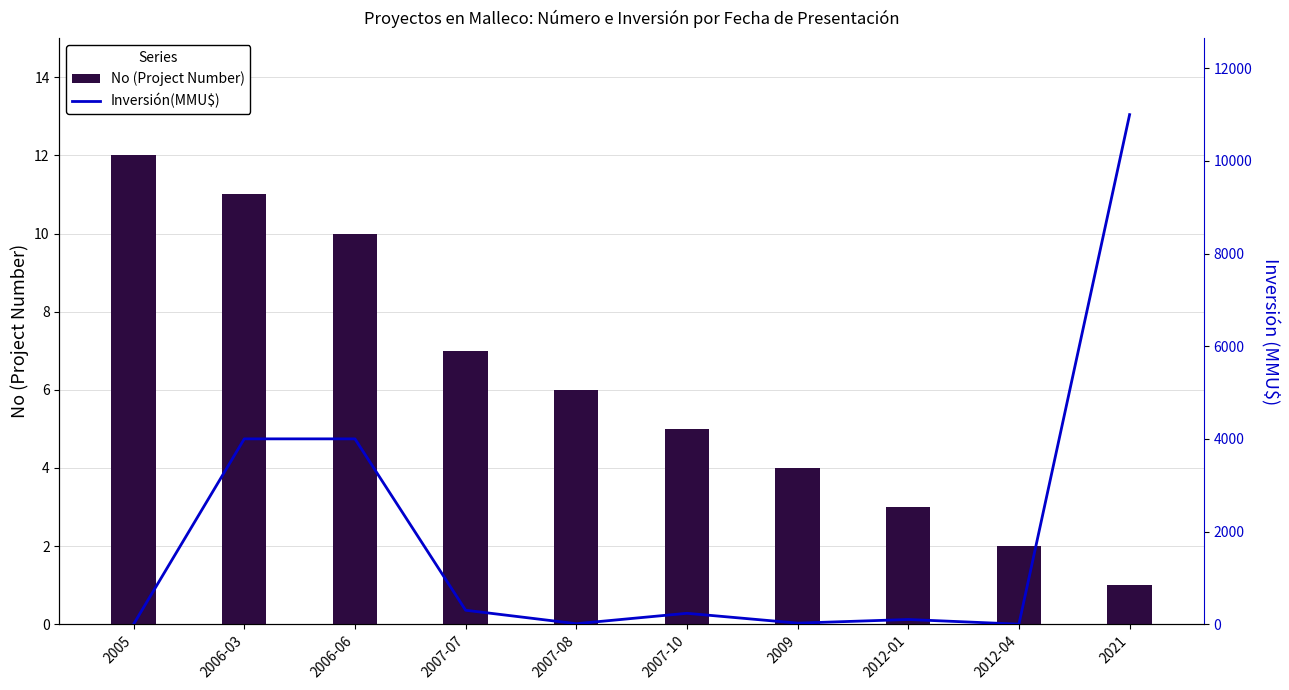

Reading left to right, extract all data points from this chart.

No (Project Number): 12	11	10	7	6	5	4	3	2	1
Inversión(MMU$): 0	4000	4000	300	10	234	22	100	0	11000